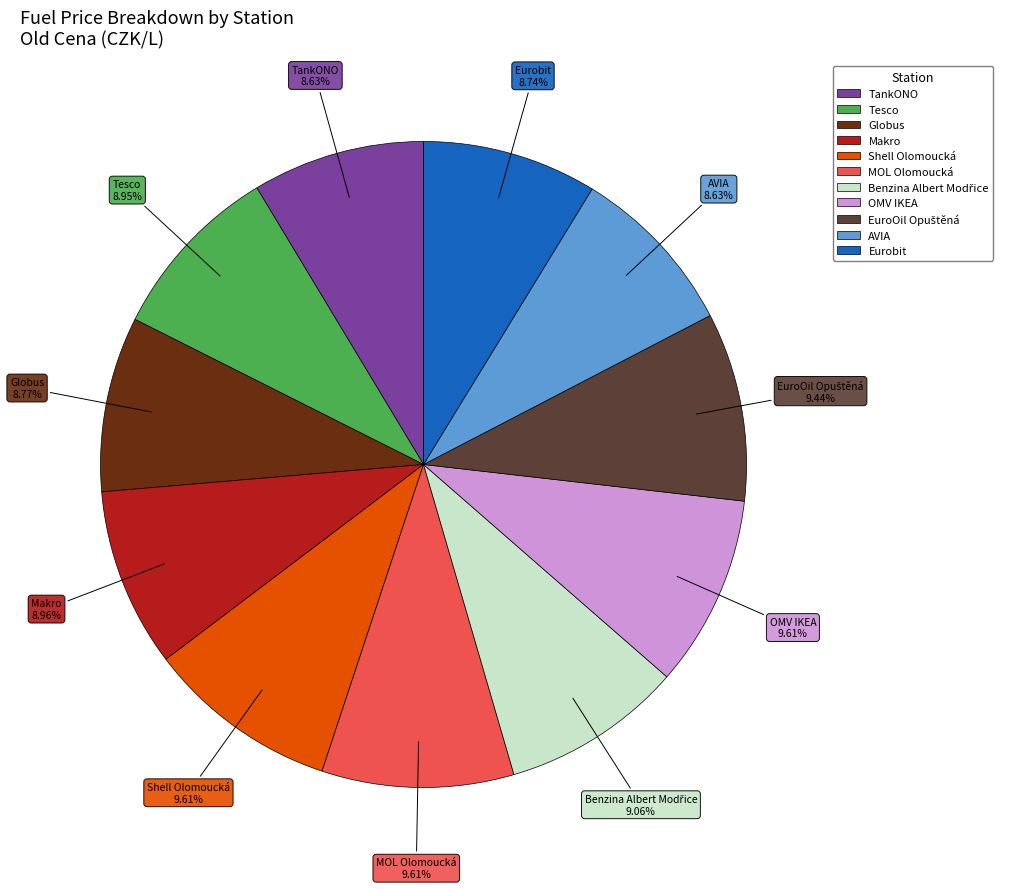

How many segments does this pie chart have?

11